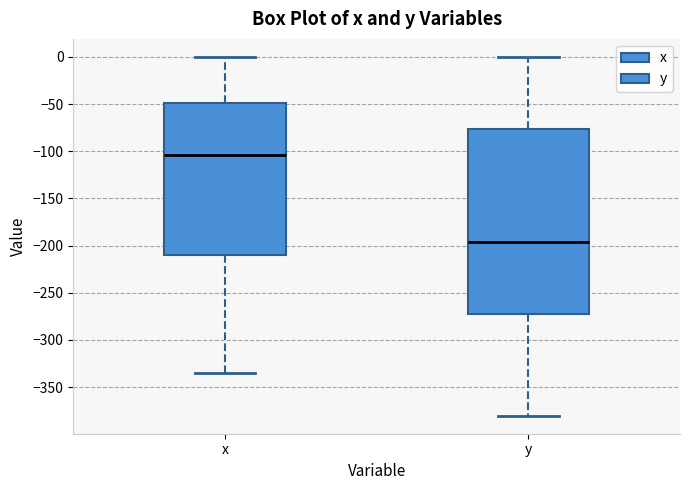

Which box is the tallest, from its lower edge to its upper edge?

y